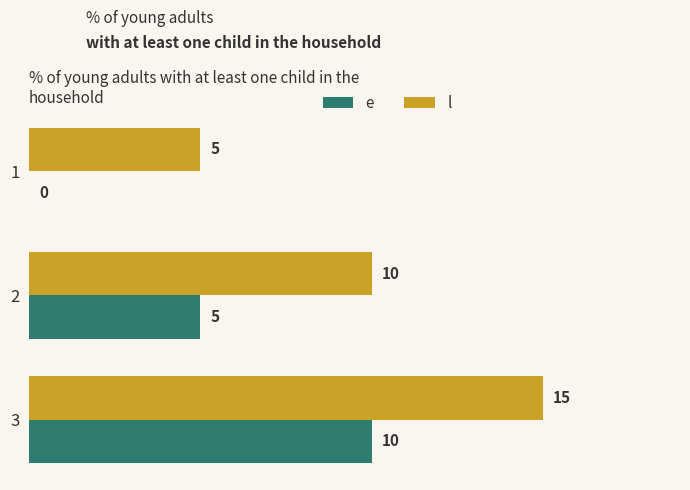

What is the sum of all l values?

30